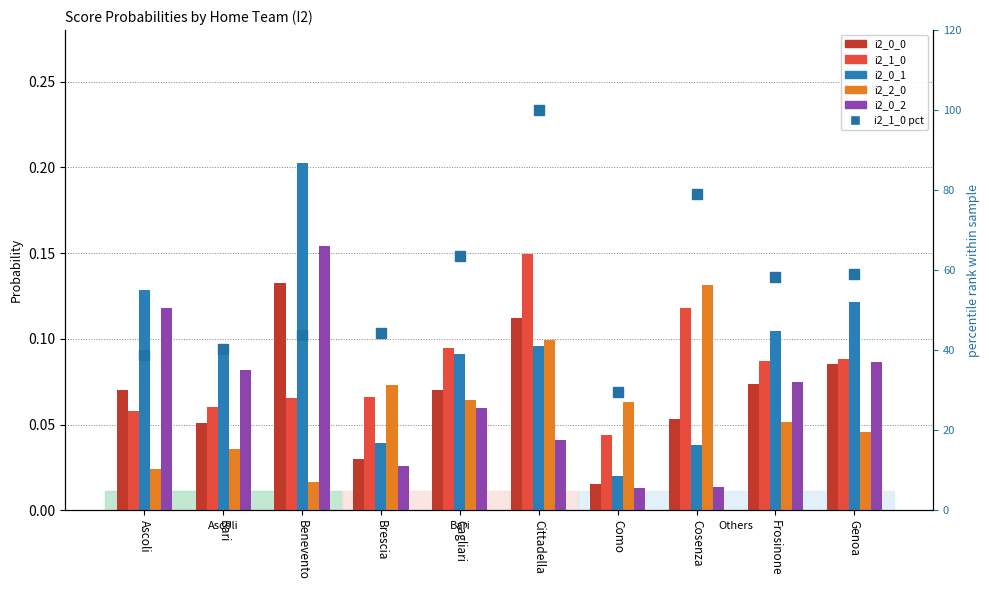

Reading left to right, what are all the values shown in this chart?

i2_0_0: 0.1	0.1	0.1	0.0	0.1	0.1	0.0	0.1	0.1	0.1
i2_1_0: 0.1	0.1	0.1	0.1	0.1	0.1	0.0	0.1	0.1	0.1
i2_0_1: 0.1	0.1	0.2	0.0	0.1	0.1	0.0	0.0	0.1	0.1
i2_2_0: 0.0	0.0	0.0	0.1	0.1	0.1	0.1	0.1	0.1	0.0
i2_0_2: 0.1	0.1	0.2	0.0	0.1	0.0	0.0	0.0	0.1	0.1
i2_1_0 percentile: 38.8	40.4	43.9	44.3	63.5	100.0	29.5	79.0	58.2	59.1